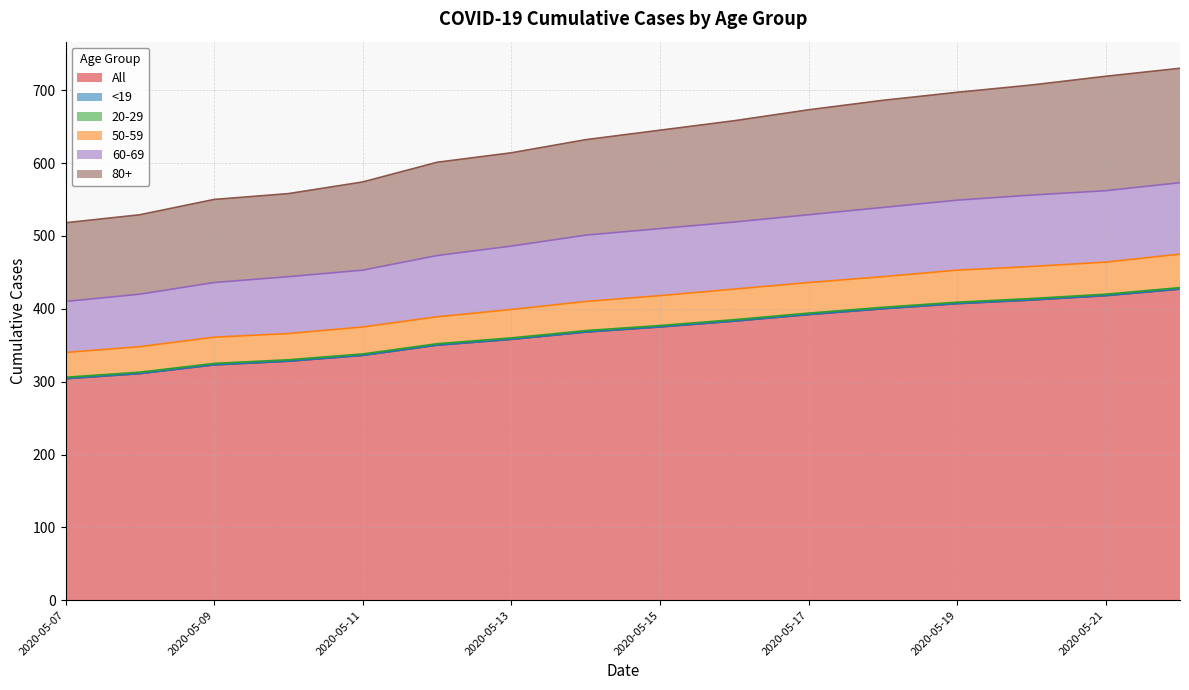

At which category does the chart reach its peak across all series?

2020-05-22